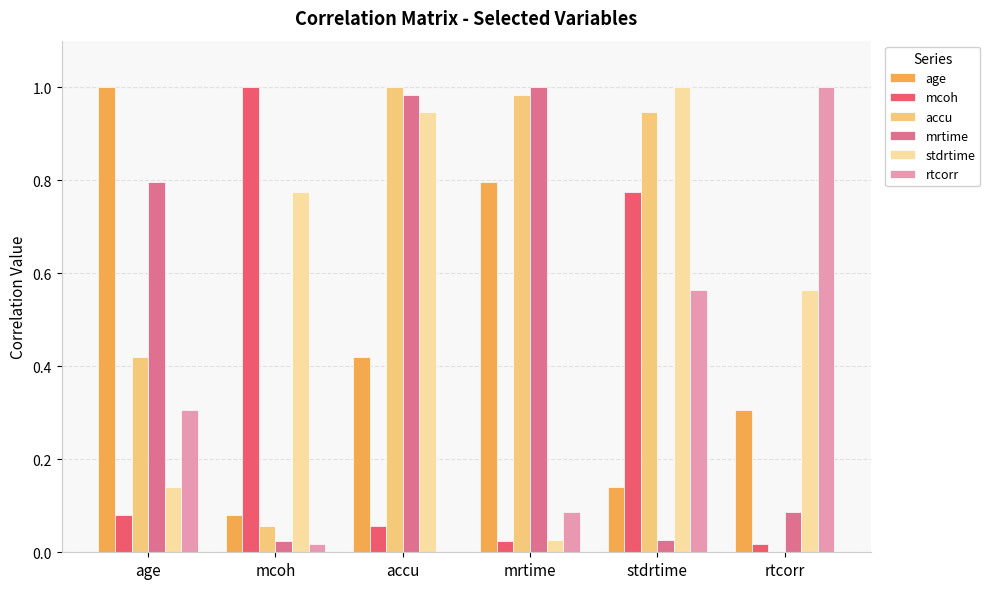

How many series are shown in this chart?

6